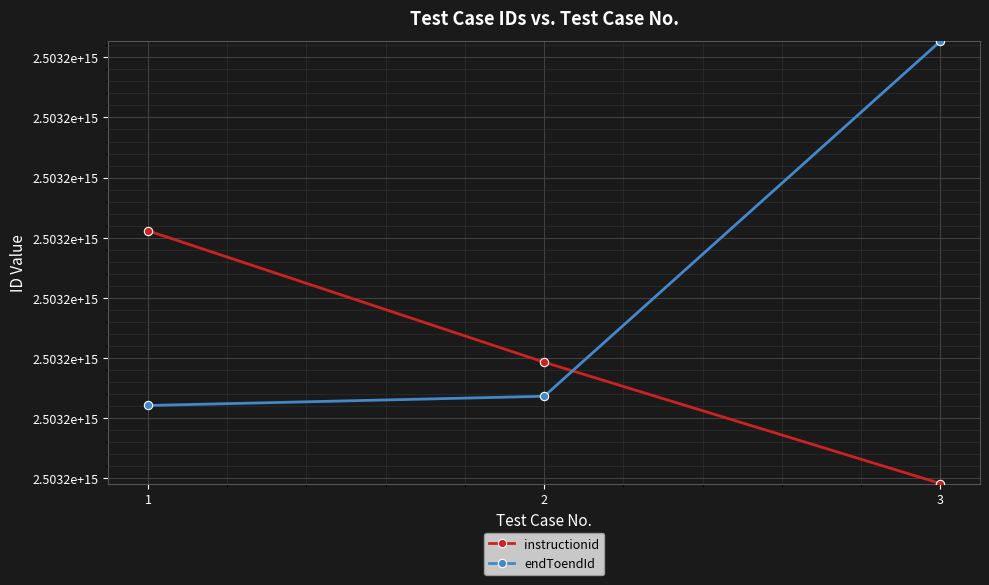

What are all the series names shown in the legend?

instructionid, endToendId